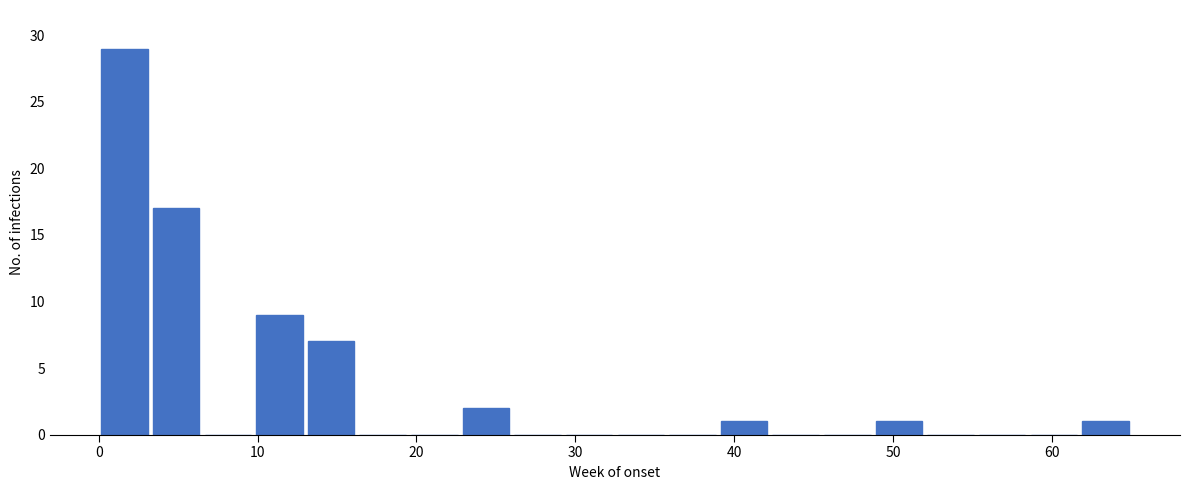

Read against the x-axis, roughly where is the centre of the tallest bar?

2